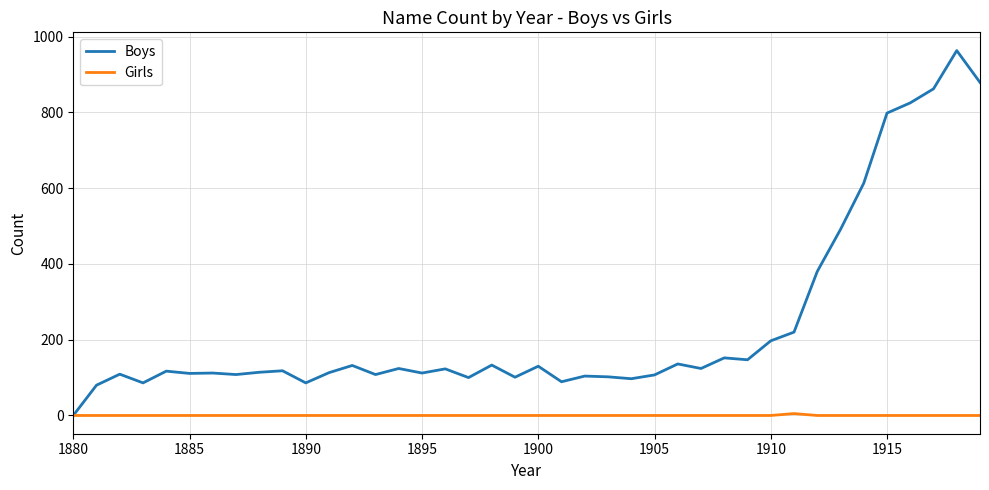

Which series has the widest spread of values?

Boys